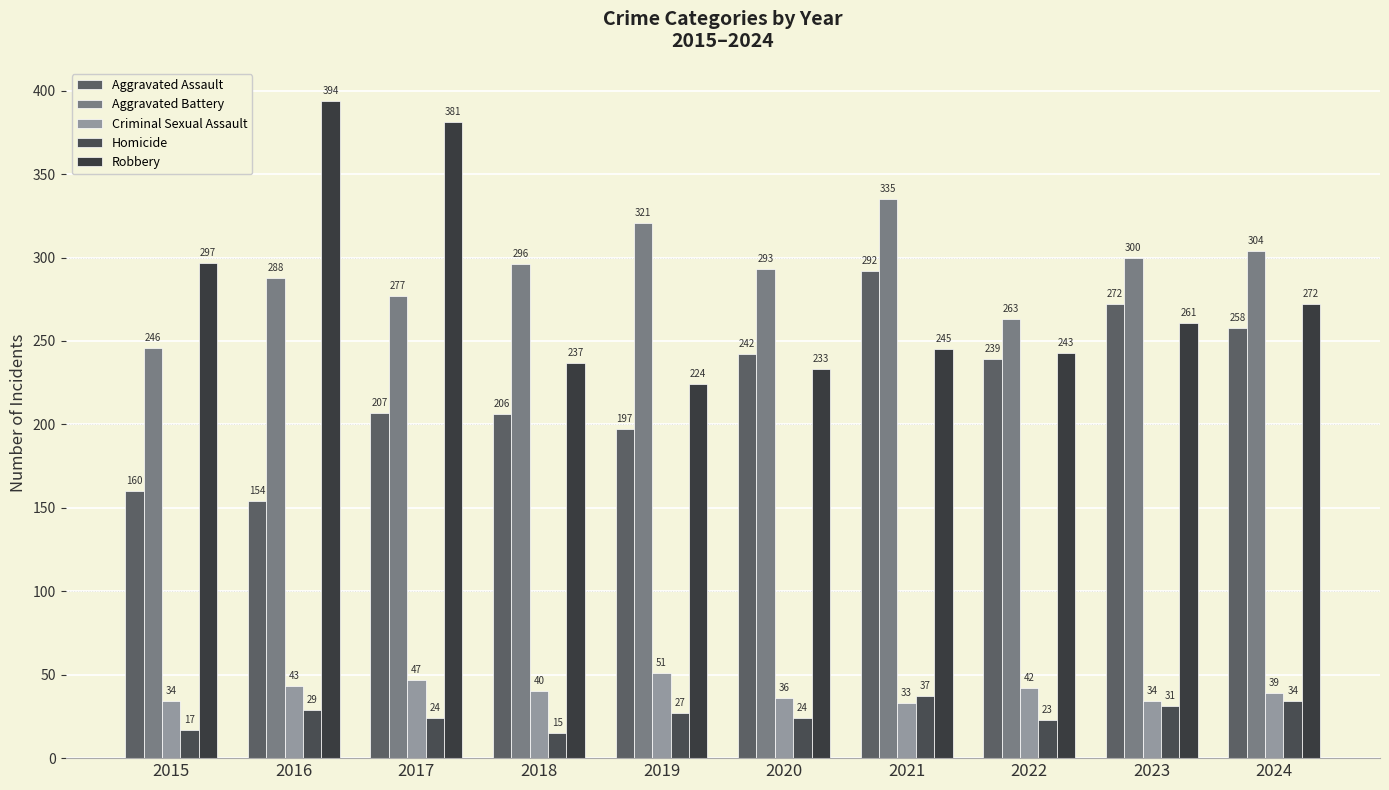

Reading left to right, what are all the values shown in this chart?

Aggravated Assault: 2015=160	2016=154	2017=207	2018=206	2019=197	2020=242	2021=292	2022=239	2023=272	2024=258
Aggravated Battery: 2015=246	2016=288	2017=277	2018=296	2019=321	2020=293	2021=335	2022=263	2023=300	2024=304
Criminal Sexual Assault: 2015=34	2016=43	2017=47	2018=40	2019=51	2020=36	2021=33	2022=42	2023=34	2024=39
Homicide: 2015=17	2016=29	2017=24	2018=15	2019=27	2020=24	2021=37	2022=23	2023=31	2024=34
Robbery: 2015=297	2016=394	2017=381	2018=237	2019=224	2020=233	2021=245	2022=243	2023=261	2024=272